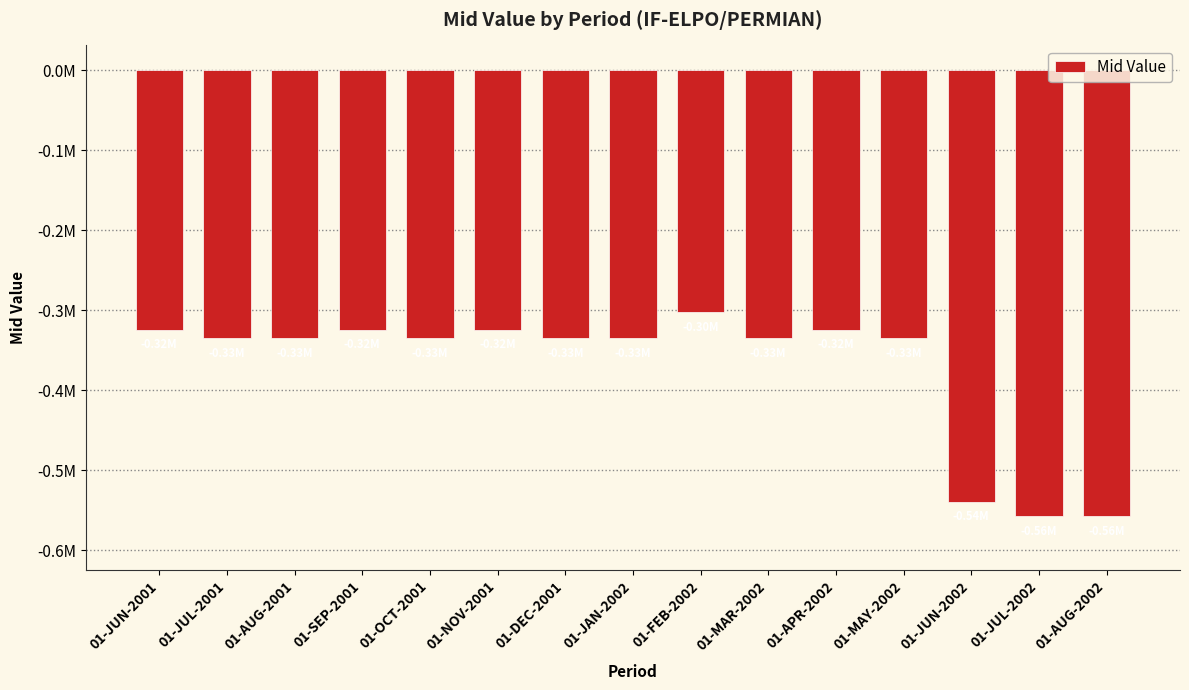

Are the bars horizontal?

No